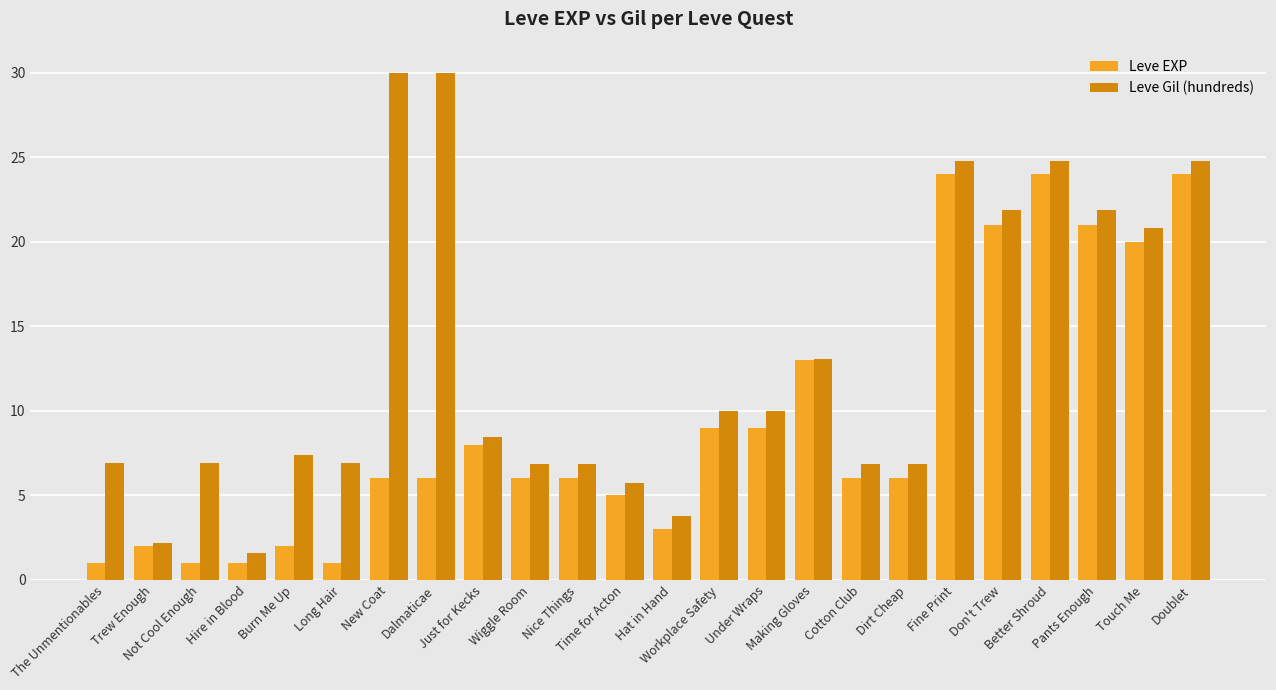

Which series has the largest total across all categories?

Leve Gil (hundreds)